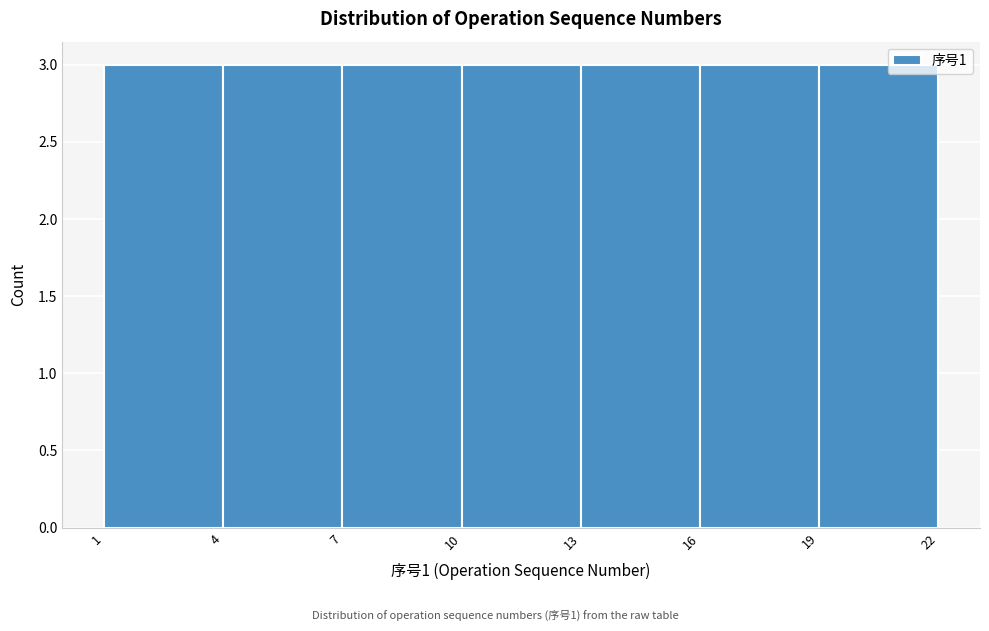

How tall is the bar that spans 4 to 7 on the x-axis? The values are not printed on the chart, so give them approximately, as read against the axis.

3